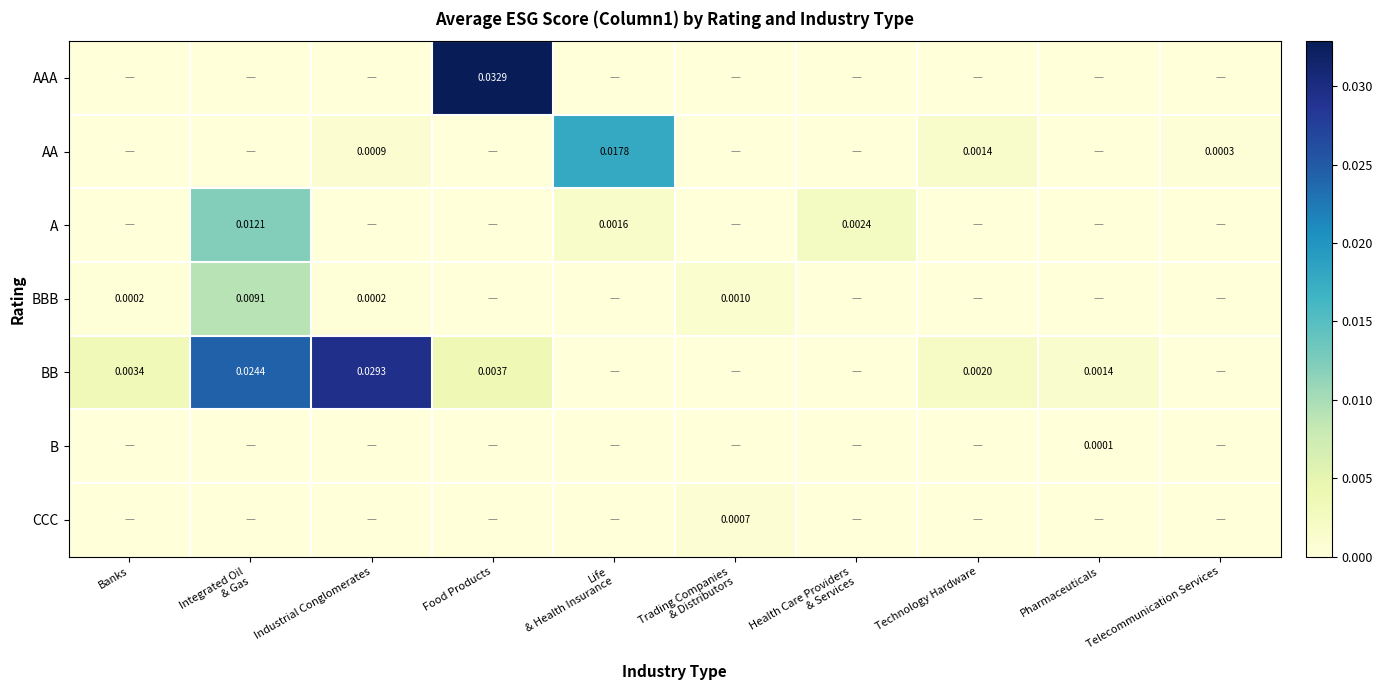

Is it true that B equals 0.0 at Pharmaceuticals?

False